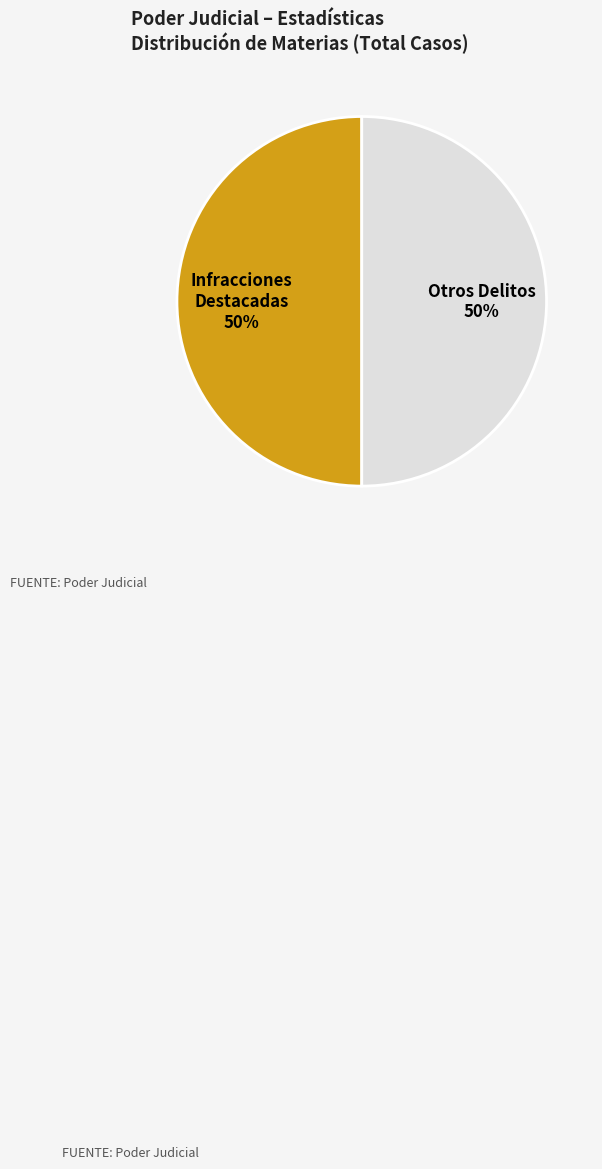

Do Otros Delitos and Infracciones Destacadas together represent more than half of the pie?

Yes